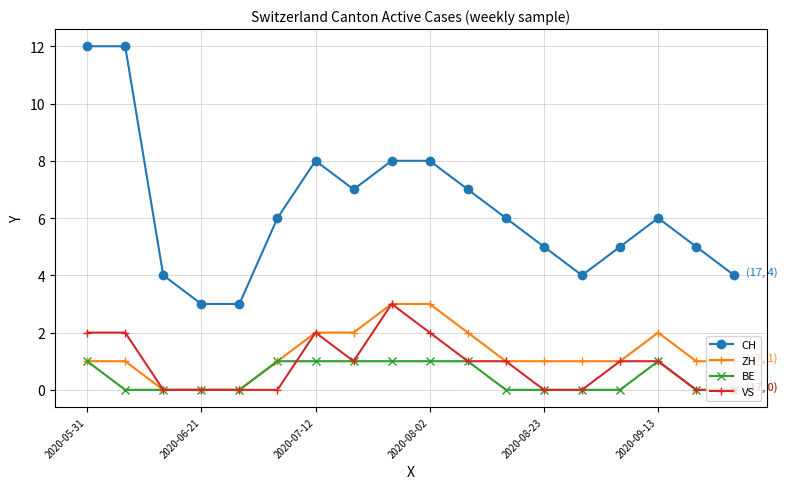

True or false: CH has more than 1 points higher than both neighbors.

True